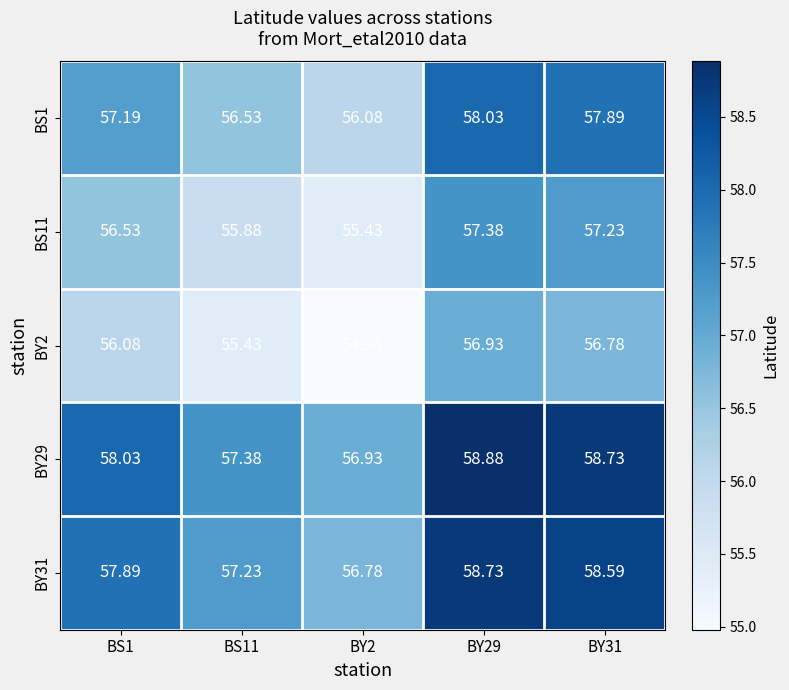

Is the value of BS11 at BY29 greater than the value of BY31 at BS1?

No